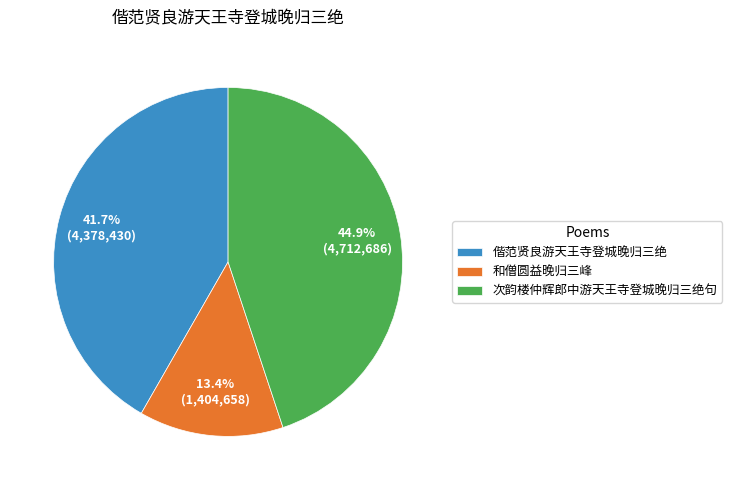

How many segments does this pie chart have?

3